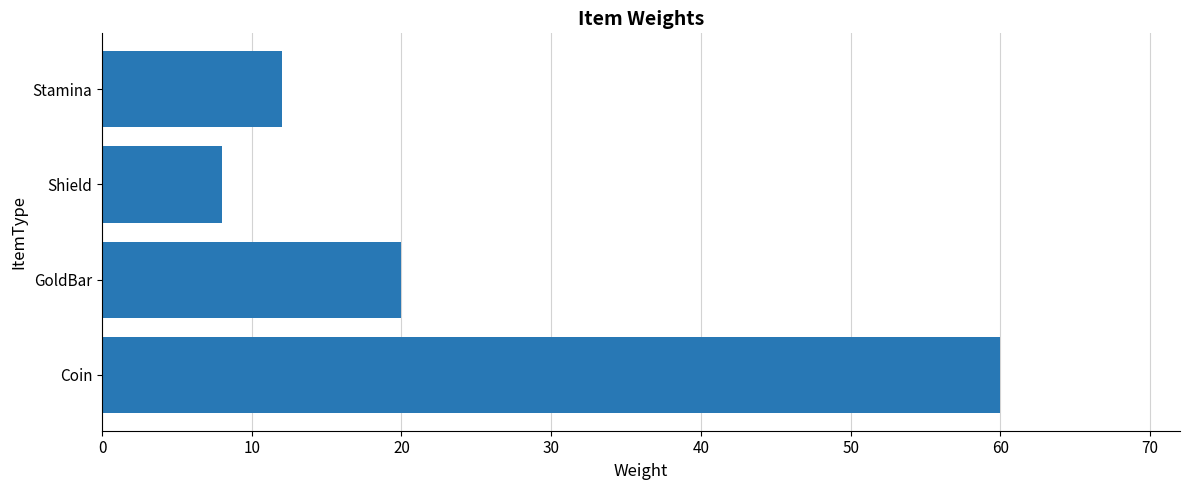

True or false: the data shows 14 at Shield.

False